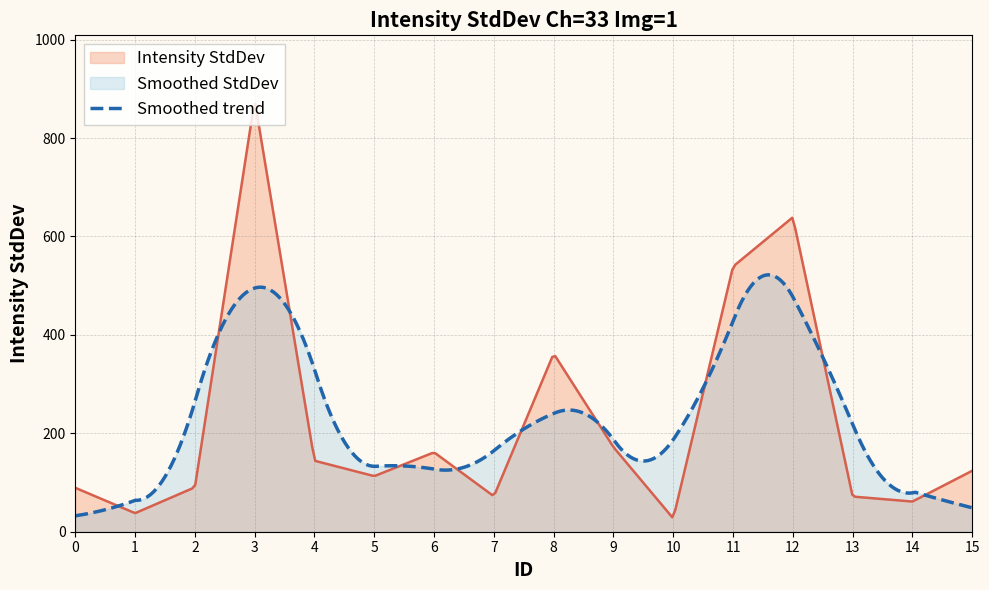

Rank the categories by value from lowest to highest.

10, 1, 14, 13, 7, 0, 2, 5, 15, 4, 6, 9, 8, 11, 12, 3